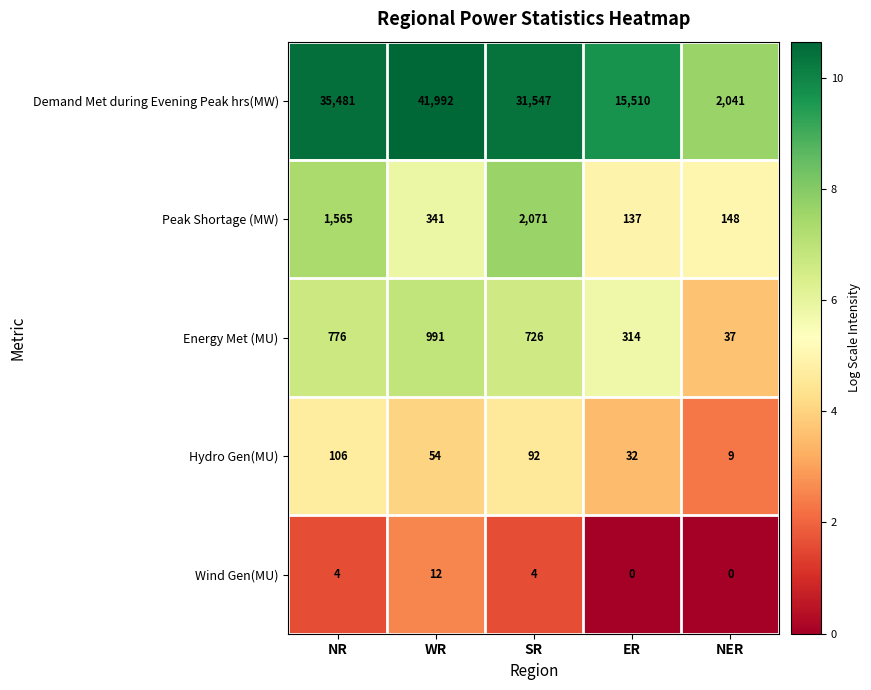

At ER, list the series in order from largest to smallest.

Demand Met during Evening Peak hrs(MW), Energy Met (MU), Peak Shortage (MW), Hydro Gen(MU), Wind Gen(MU)